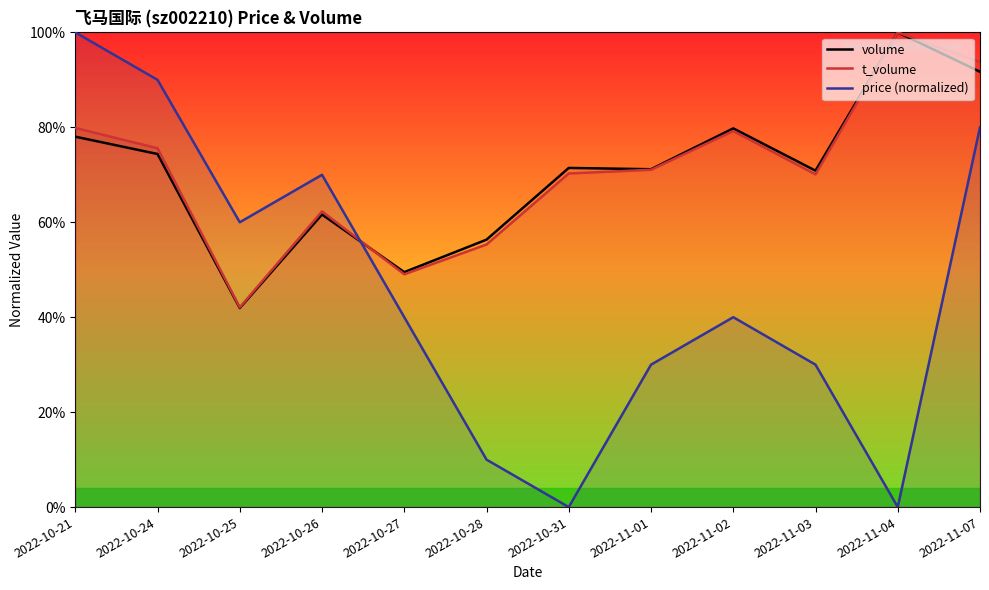

How many lines are shown in the chart?

3